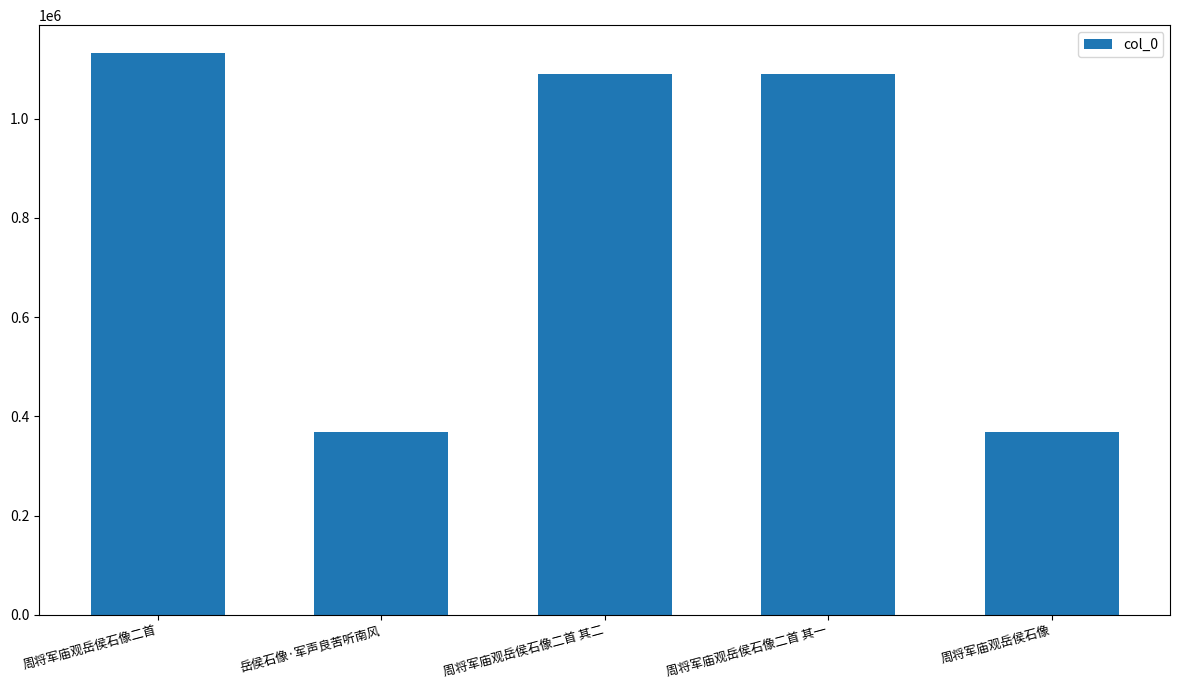

Which label corresponds to the largest value in the chart?

周将军庙观岳侯石像二首